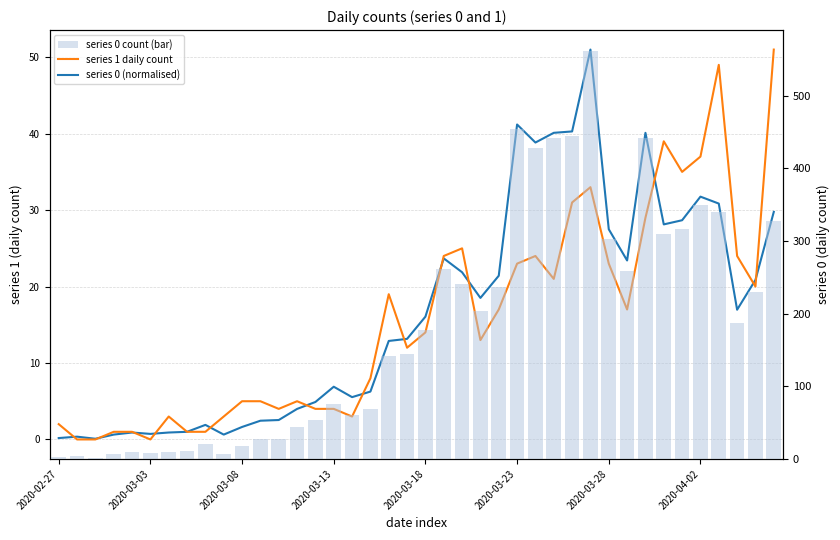

What is the maximum value shown in the chart?

562.0